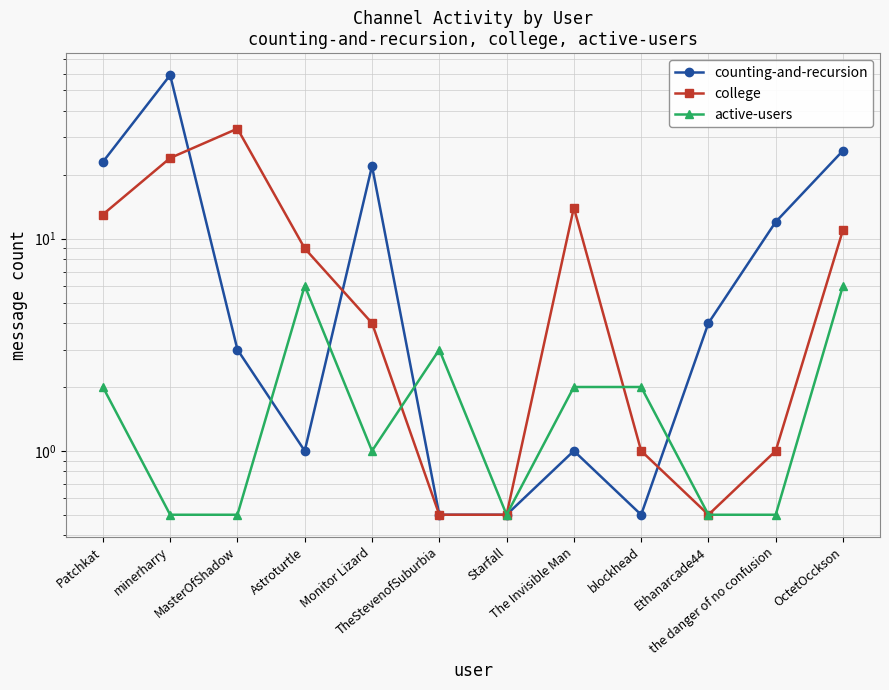

At how many categories does at least one series exceed 44?

1